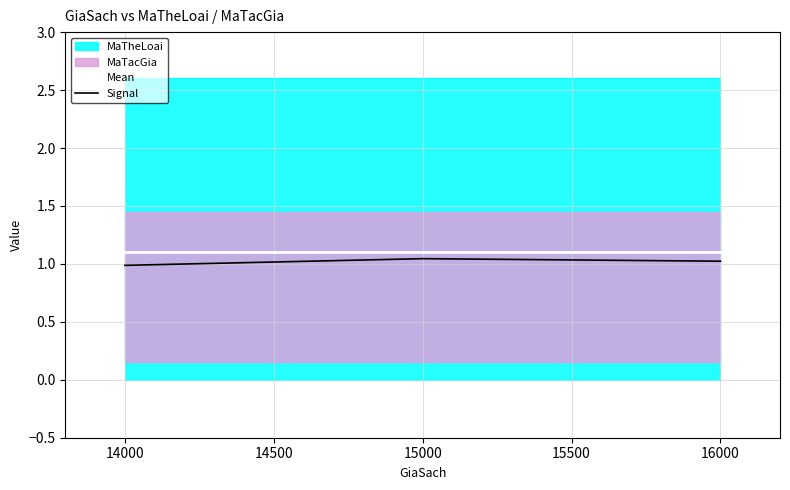

Does the chart display data point markers on the line(s)?

No